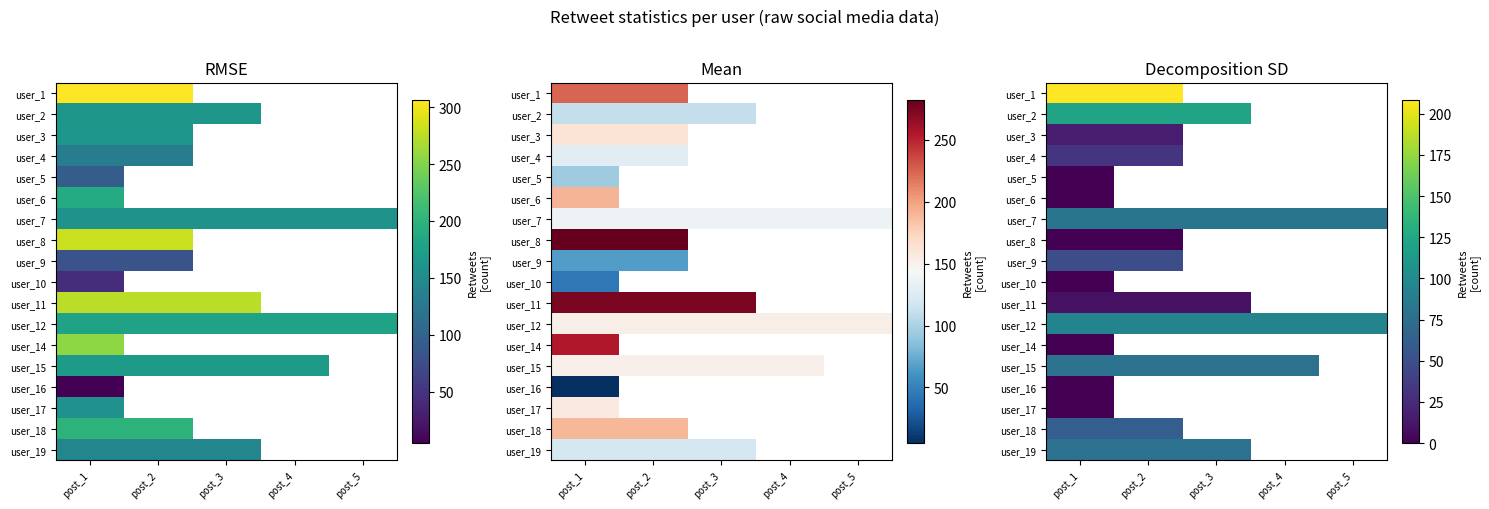

Rank the series by their maximum value, from lowest to highest.

user_5, user_6, user_10, user_14, user_16, user_17, user_8, user_11, user_3, user_4, user_9, user_18, user_15, user_19, user_7, user_12, user_2, user_1